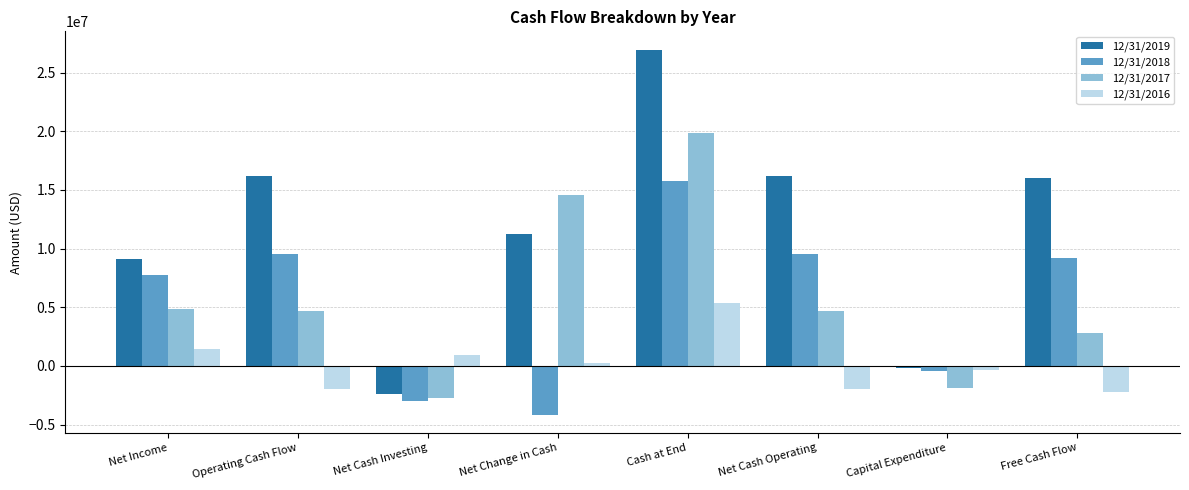

At how many categories does at least one series exceed 15888939?

4